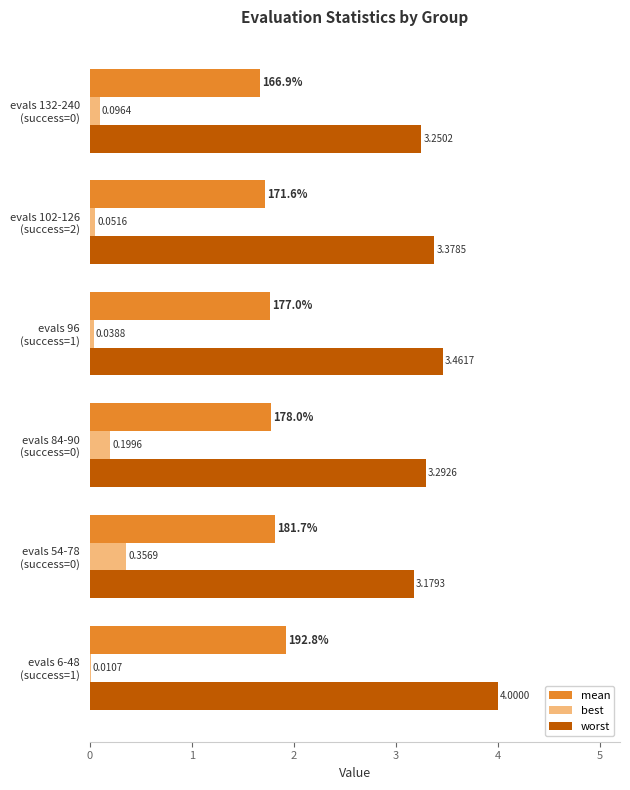

Which series has the largest total across all categories?

worst